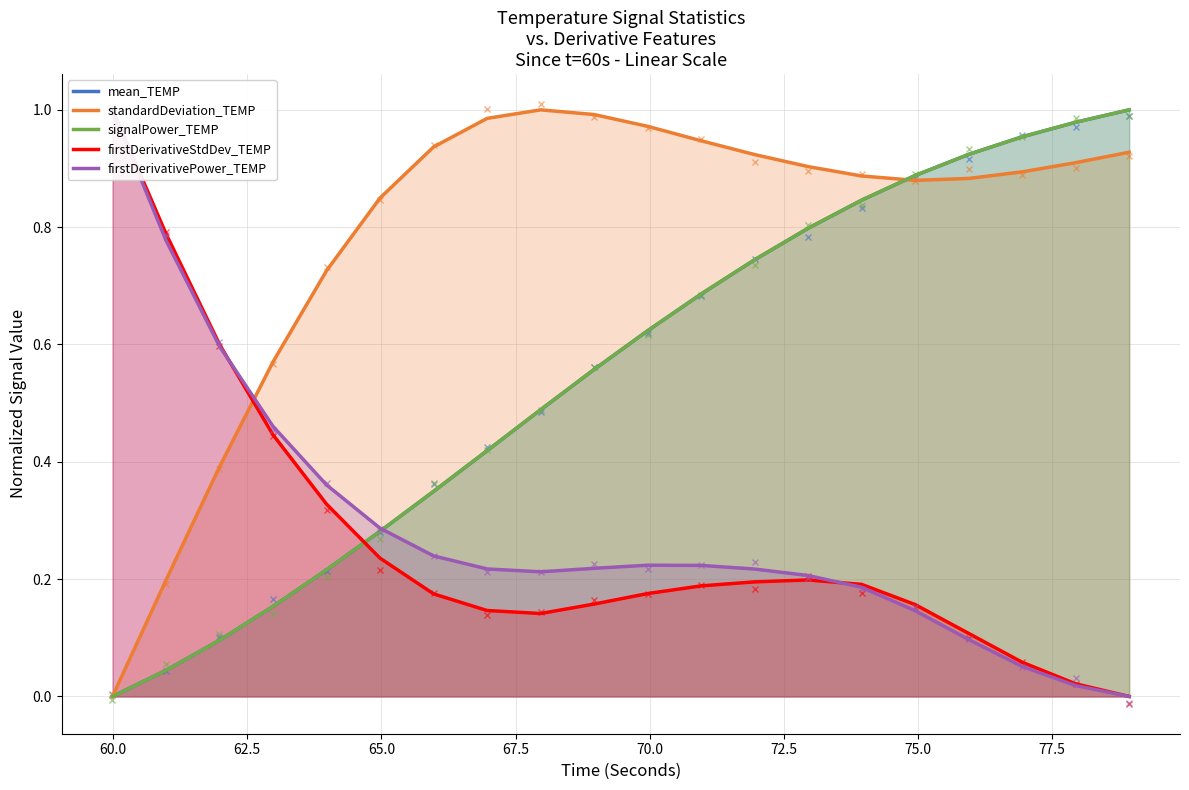

True or false: standardDeviation_TEMP has more than 0 points higher than both neighbors.

True